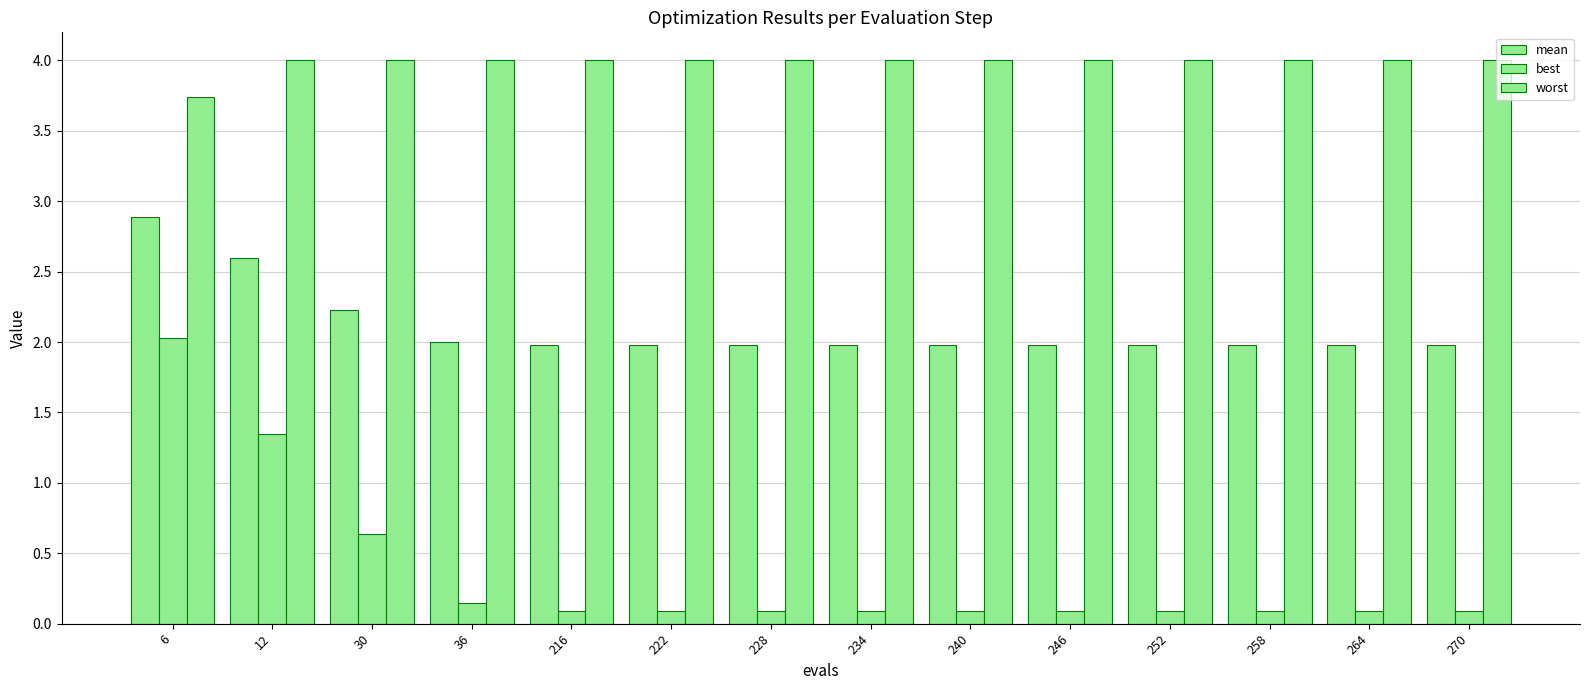

How many bars are there in total?

42